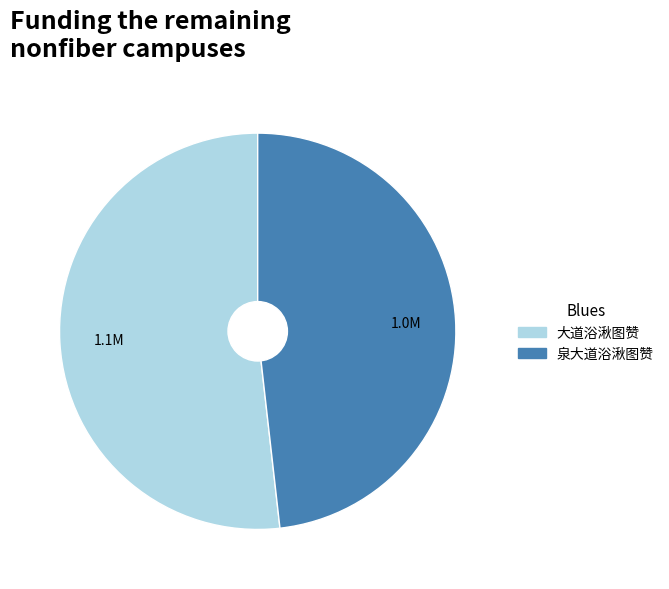

Which has a higher value, 大道浴湫图赞 or 泉大道浴湫图赞?

大道浴湫图赞